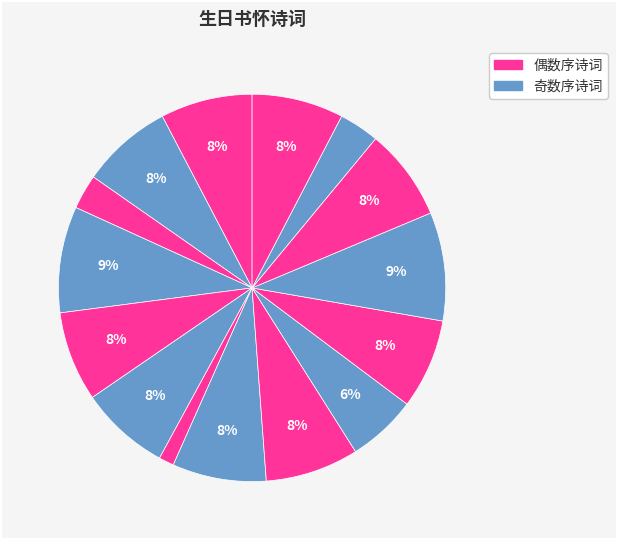

Is there a majority slice in this chart?

No